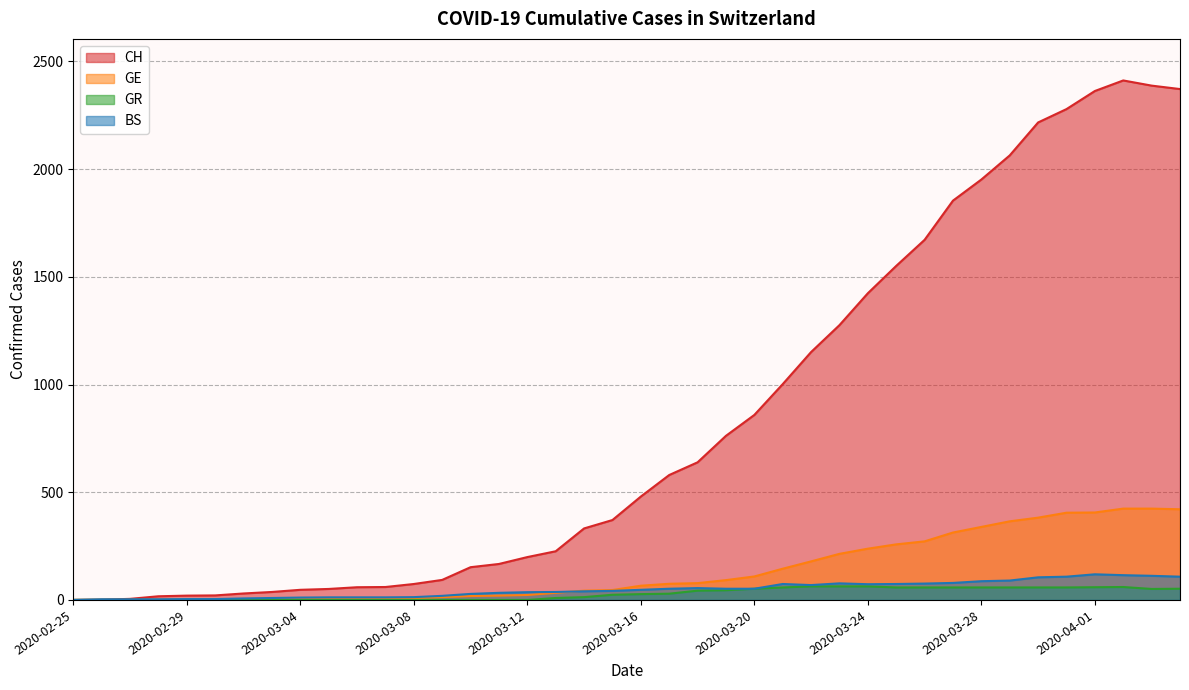

Where is BS nearest to the value 59?

2020-03-18